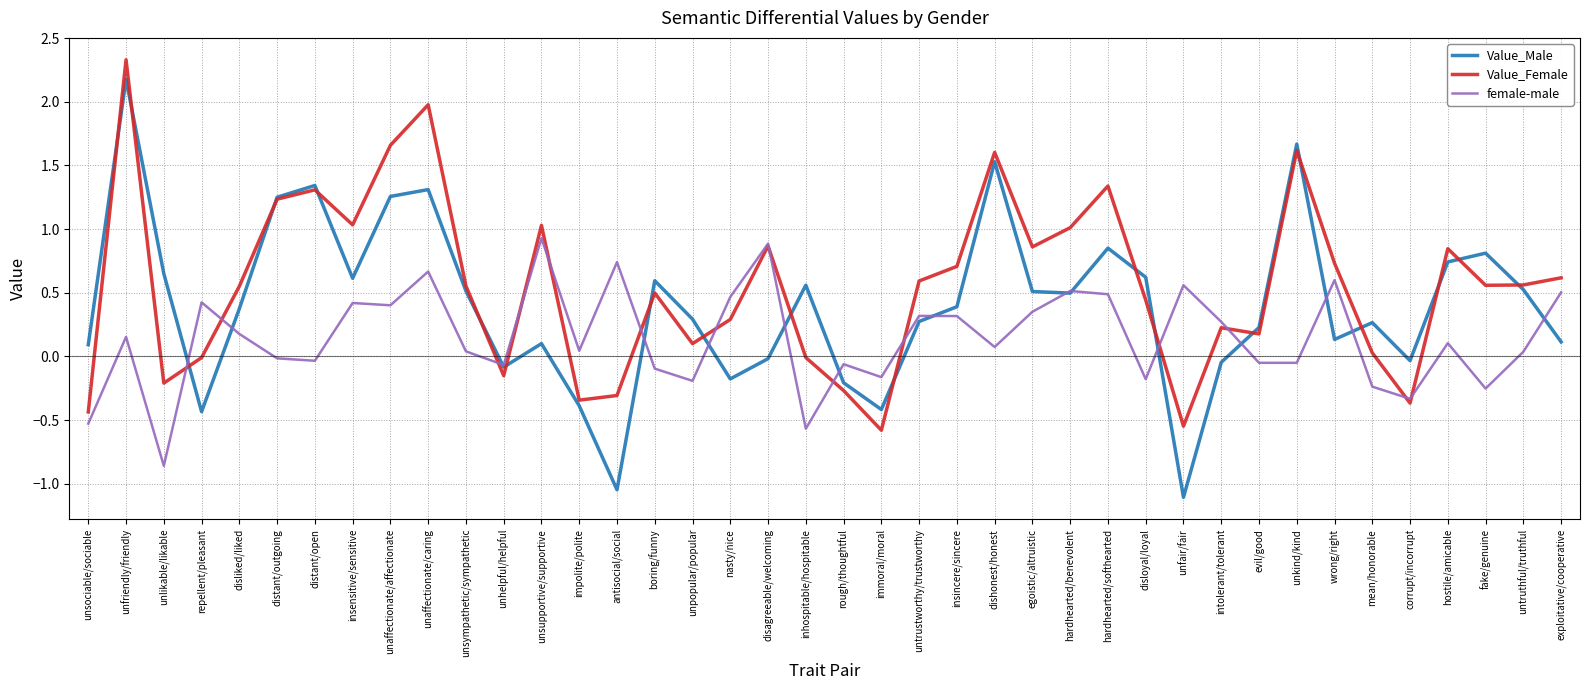

What is the smallest value displayed?

-1.1